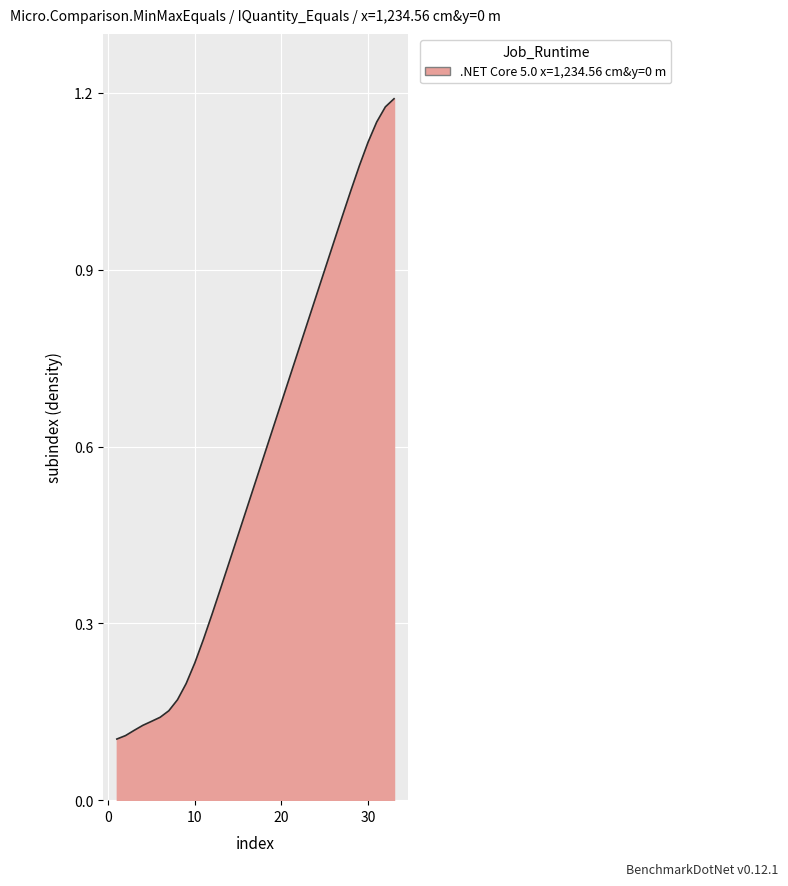

Is this an area chart (filled region under the line)?

Yes